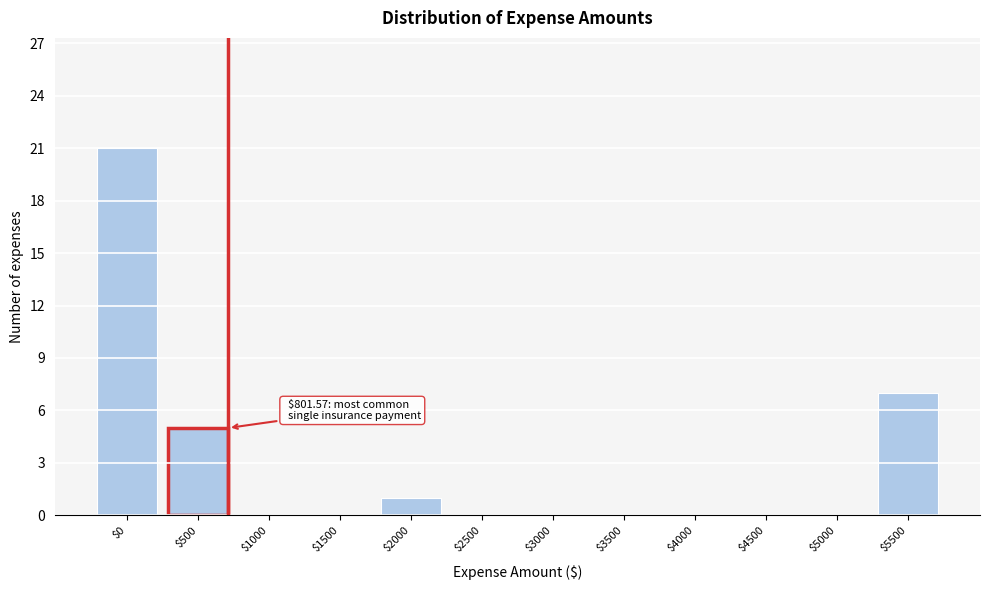

What is the maximum value shown in the chart?

21